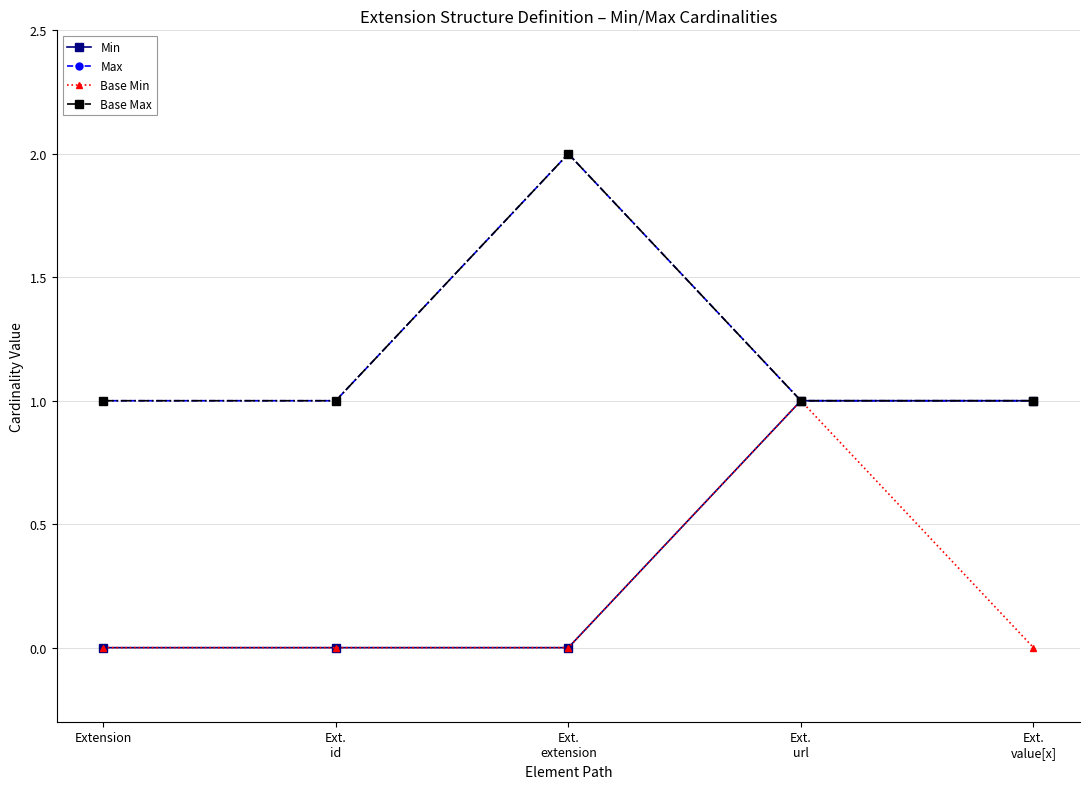

How many values in the Min series exceed 0?

2